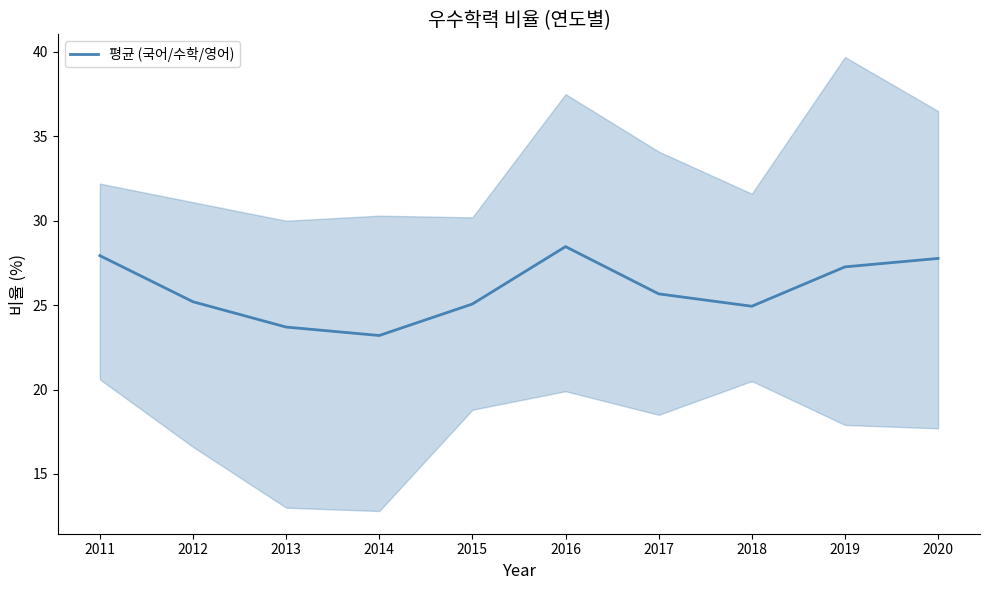

What is the average value?

25.9